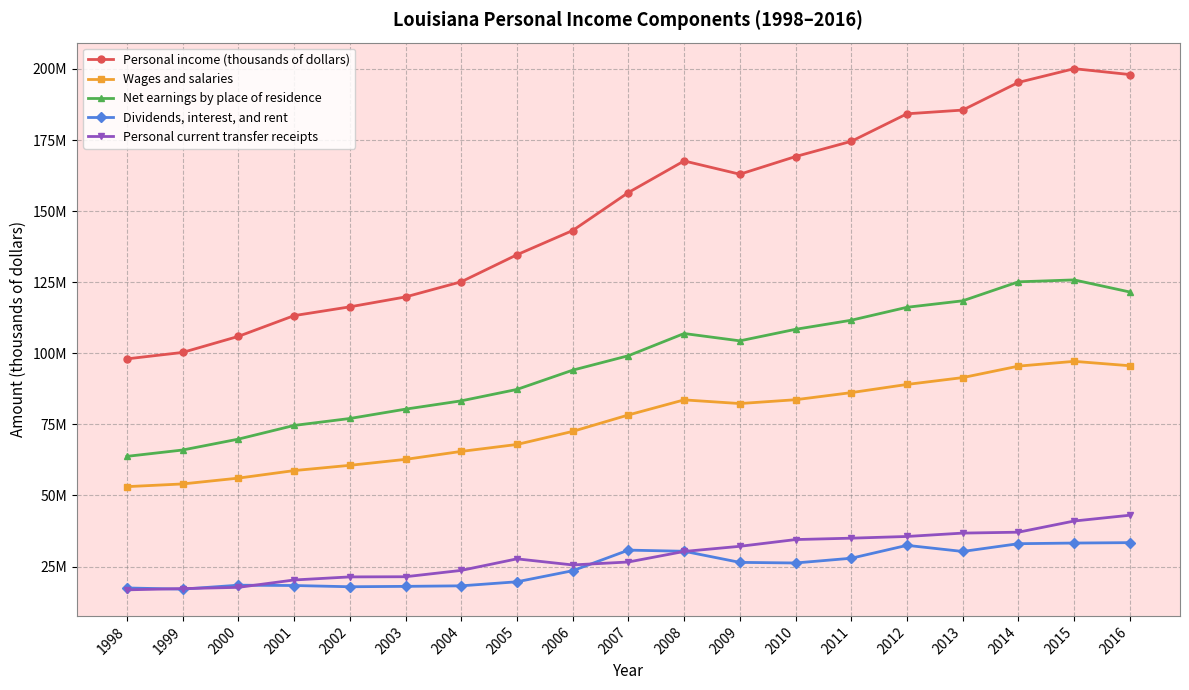

What is the value of the Wages and salaries point at the 14th from the left?

86171562